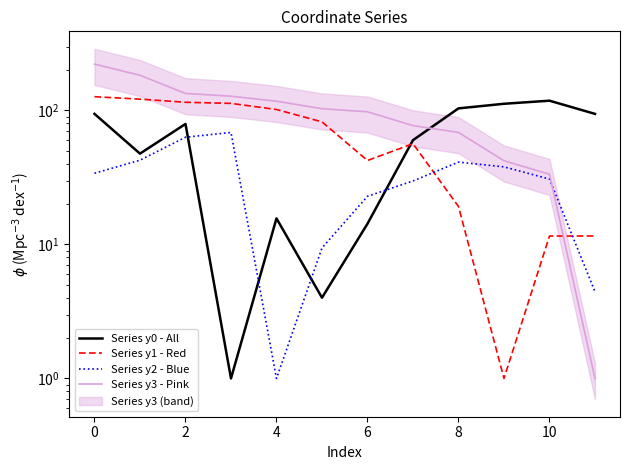

How many interior local valleys does the Series y1 - Red series have?

2